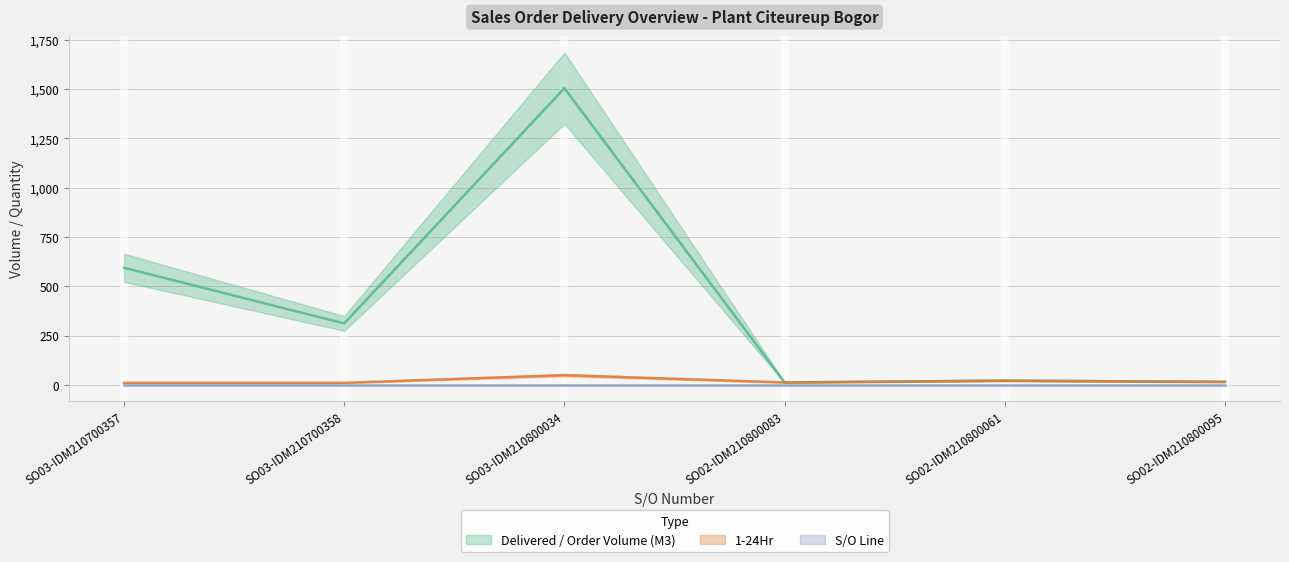

The value of Delivered / Order Volume (M3) at SO02-IDM210800083 is 12.0. True or false?

True